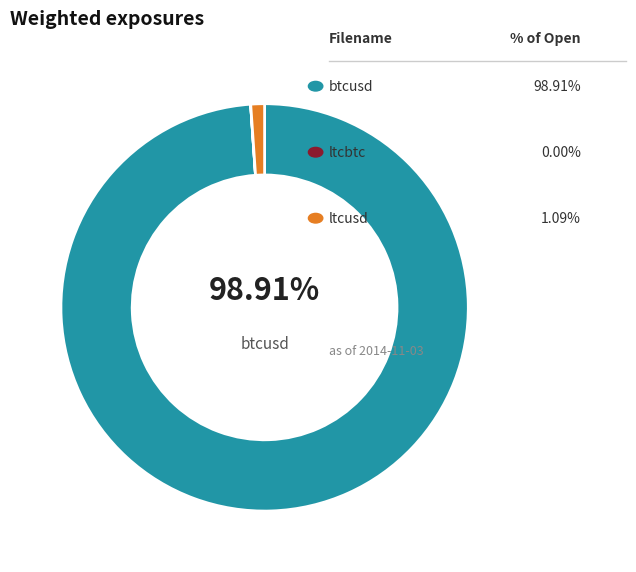

What is the smallest slice in the pie chart?

ltcbtc